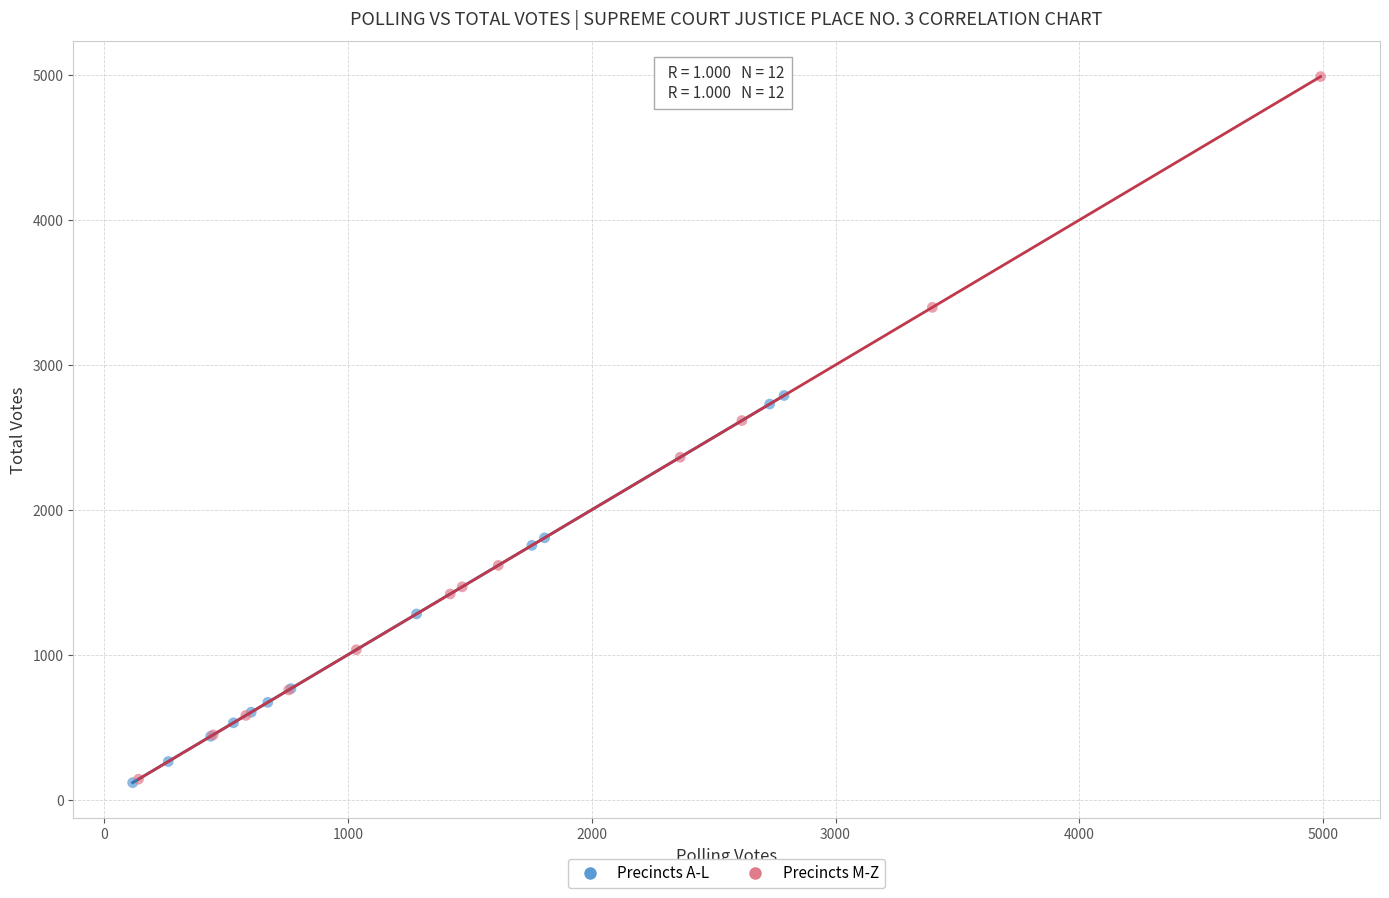

Which series has the widest spread of Y values?

Precincts M-Z